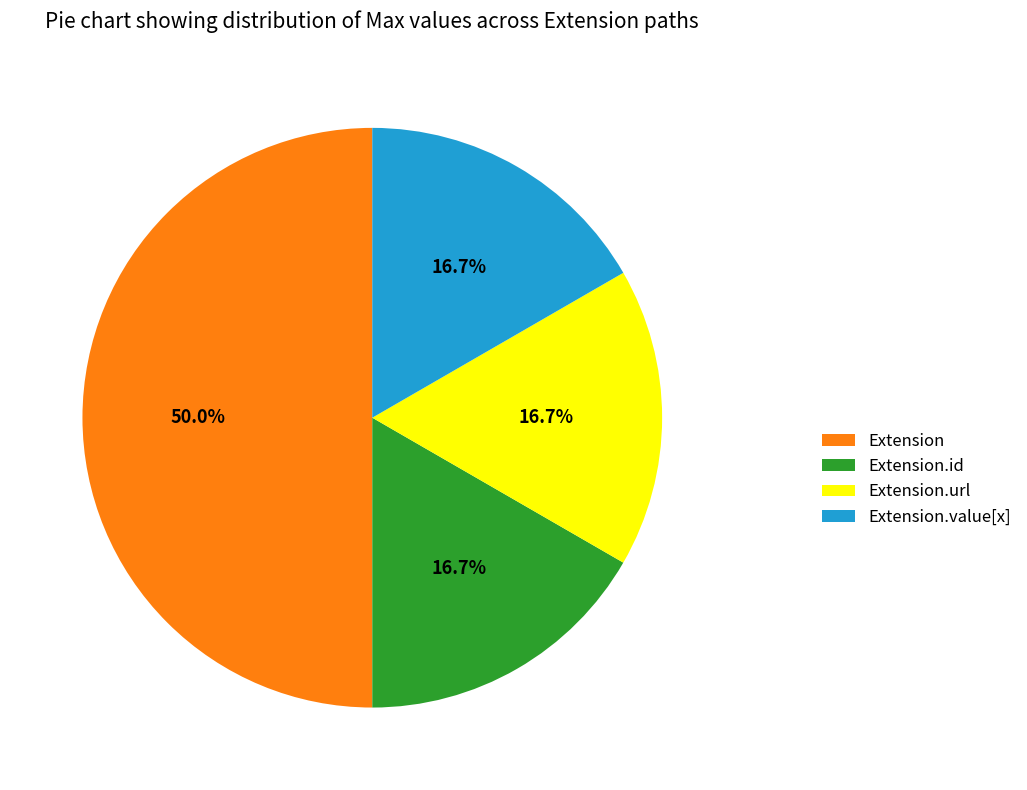

What is the ratio of the value at Extension.value[x] to the value at Extension.id?

1.0